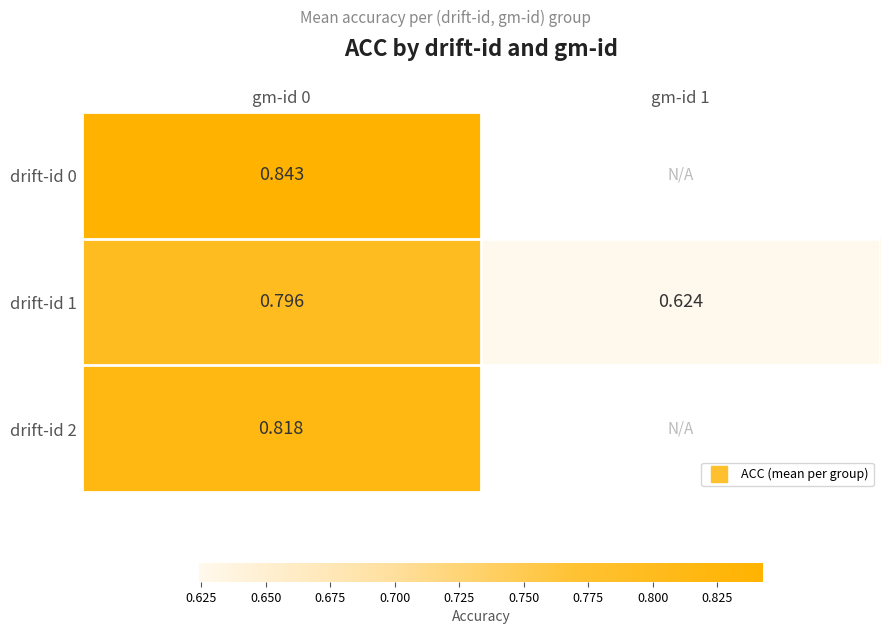

Is it true that drift-id 1 equals 0.3 at gm-id 1?

False